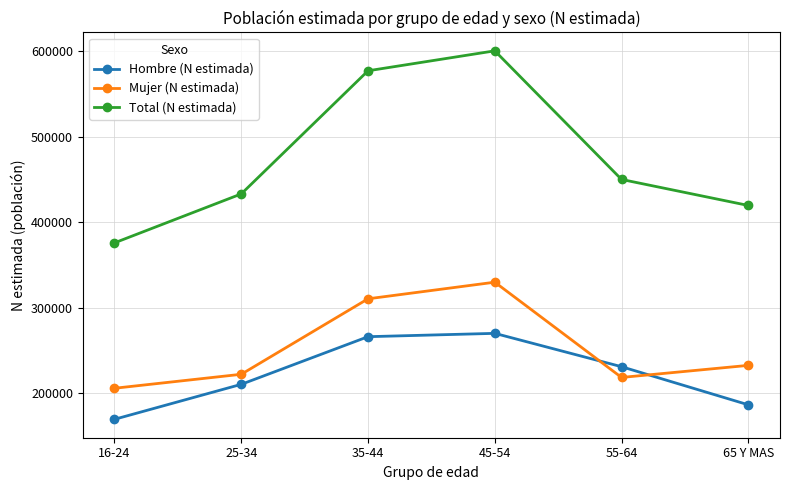

How many lines are shown in the chart?

3